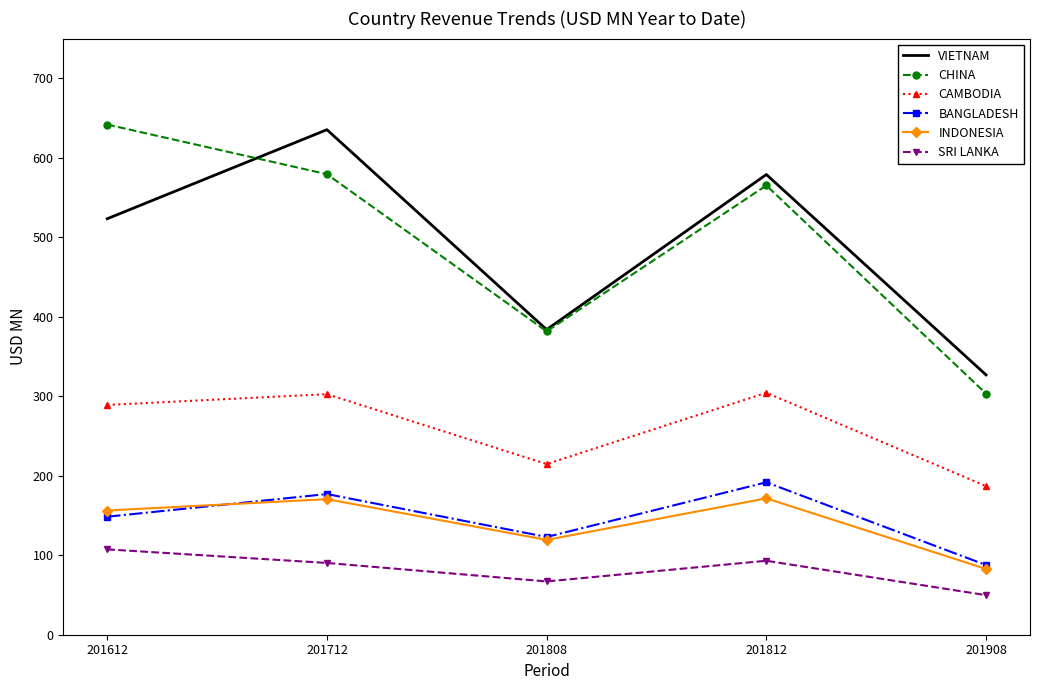

True or false: BANGLADESH and CHINA cross at least once.

False